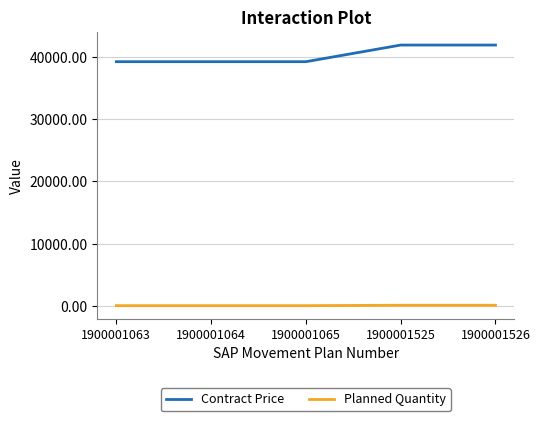

True or false: Contract Price and Planned Quantity cross at least once.

False